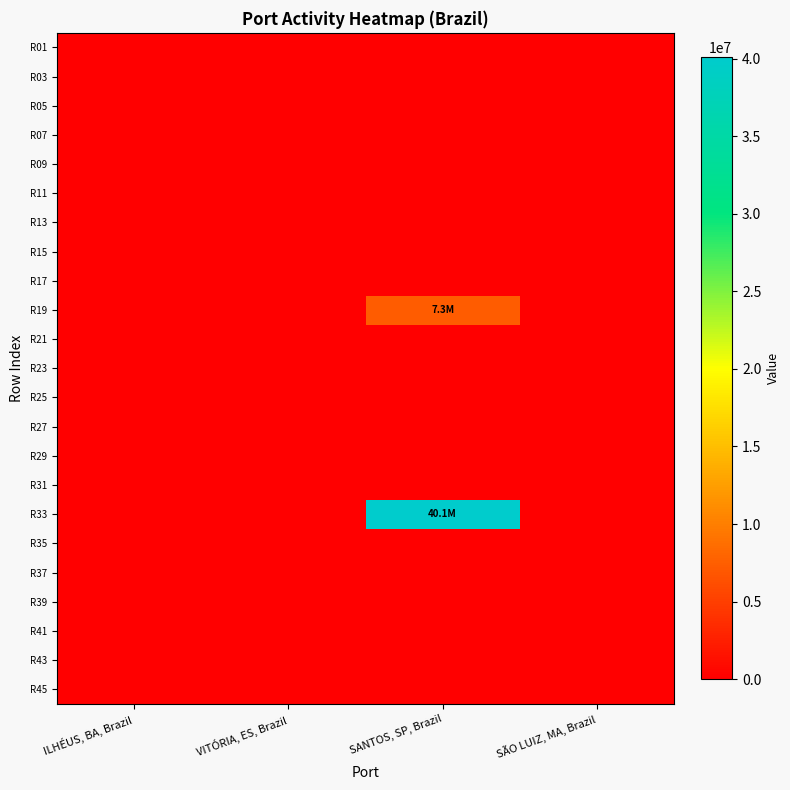

Reading left to right, transcribe all the data shown in this chart.

R01: ILHÉUS, BA, Brazil=0.0	VITÓRIA, ES, Brazil=0.0	SANTOS, SP, Brazil=0.0	SÃO LUIZ, MA, Brazil=0.0
R03: ILHÉUS, BA, Brazil=0.0	VITÓRIA, ES, Brazil=0.0	SANTOS, SP, Brazil=0.0	SÃO LUIZ, MA, Brazil=0.0
R05: ILHÉUS, BA, Brazil=0.0	VITÓRIA, ES, Brazil=0.0	SANTOS, SP, Brazil=0.0	SÃO LUIZ, MA, Brazil=0.0
R07: ILHÉUS, BA, Brazil=0.0	VITÓRIA, ES, Brazil=0.0	SANTOS, SP, Brazil=0.0	SÃO LUIZ, MA, Brazil=0.0
R09: ILHÉUS, BA, Brazil=0.0	VITÓRIA, ES, Brazil=0.0	SANTOS, SP, Brazil=0.0	SÃO LUIZ, MA, Brazil=0.0
R11: ILHÉUS, BA, Brazil=0.0	VITÓRIA, ES, Brazil=0.0	SANTOS, SP, Brazil=0.0	SÃO LUIZ, MA, Brazil=0.0
R13: ILHÉUS, BA, Brazil=0.0	VITÓRIA, ES, Brazil=0.0	SANTOS, SP, Brazil=0.0	SÃO LUIZ, MA, Brazil=0.0
R15: ILHÉUS, BA, Brazil=0.0	VITÓRIA, ES, Brazil=0.0	SANTOS, SP, Brazil=0.0	SÃO LUIZ, MA, Brazil=0.0
R17: ILHÉUS, BA, Brazil=0.0	VITÓRIA, ES, Brazil=0.0	SANTOS, SP, Brazil=0.0	SÃO LUIZ, MA, Brazil=0.0
R19: ILHÉUS, BA, Brazil=0.0	VITÓRIA, ES, Brazil=0.0	SANTOS, SP, Brazil=7265679.0	SÃO LUIZ, MA, Brazil=0.0
R21: ILHÉUS, BA, Brazil=0.0	VITÓRIA, ES, Brazil=0.0	SANTOS, SP, Brazil=0.0	SÃO LUIZ, MA, Brazil=0.0
R23: ILHÉUS, BA, Brazil=0.0	VITÓRIA, ES, Brazil=0.0	SANTOS, SP, Brazil=0.0	SÃO LUIZ, MA, Brazil=0.0
R25: ILHÉUS, BA, Brazil=0.0	VITÓRIA, ES, Brazil=0.0	SANTOS, SP, Brazil=0.0	SÃO LUIZ, MA, Brazil=0.0
R27: ILHÉUS, BA, Brazil=0.0	VITÓRIA, ES, Brazil=0.0	SANTOS, SP, Brazil=0.0	SÃO LUIZ, MA, Brazil=0.0
R29: ILHÉUS, BA, Brazil=0.0	VITÓRIA, ES, Brazil=0.0	SANTOS, SP, Brazil=0.0	SÃO LUIZ, MA, Brazil=0.0
R31: ILHÉUS, BA, Brazil=0.0	VITÓRIA, ES, Brazil=0.0	SANTOS, SP, Brazil=0.0	SÃO LUIZ, MA, Brazil=0.0
R33: ILHÉUS, BA, Brazil=0.0	VITÓRIA, ES, Brazil=0.0	SANTOS, SP, Brazil=40072222.9	SÃO LUIZ, MA, Brazil=0.0
R35: ILHÉUS, BA, Brazil=0.0	VITÓRIA, ES, Brazil=0.0	SANTOS, SP, Brazil=0.0	SÃO LUIZ, MA, Brazil=0.0
R37: ILHÉUS, BA, Brazil=0.0	VITÓRIA, ES, Brazil=0.0	SANTOS, SP, Brazil=0.0	SÃO LUIZ, MA, Brazil=0.0
R39: ILHÉUS, BA, Brazil=0.0	VITÓRIA, ES, Brazil=0.0	SANTOS, SP, Brazil=0.0	SÃO LUIZ, MA, Brazil=0.0
R41: ILHÉUS, BA, Brazil=0.0	VITÓRIA, ES, Brazil=0.0	SANTOS, SP, Brazil=0.0	SÃO LUIZ, MA, Brazil=0.0
R43: ILHÉUS, BA, Brazil=0.0	VITÓRIA, ES, Brazil=0.0	SANTOS, SP, Brazil=0.0	SÃO LUIZ, MA, Brazil=0.0
R45: ILHÉUS, BA, Brazil=0.0	VITÓRIA, ES, Brazil=0.0	SANTOS, SP, Brazil=0.0	SÃO LUIZ, MA, Brazil=0.0